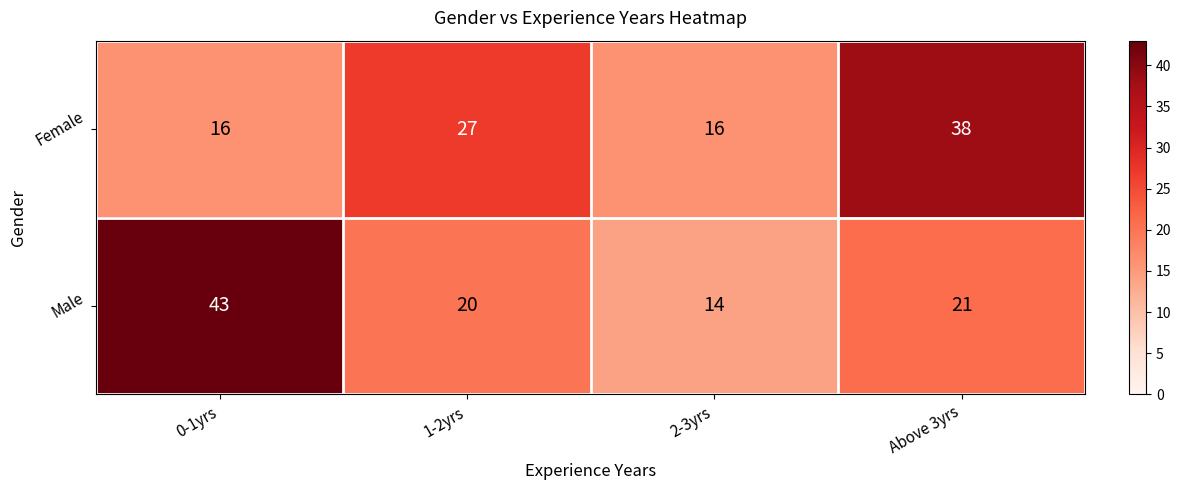

Reading left to right, extract all data points from this chart.

Female: 16	27	16	38
Male: 43	20	14	21